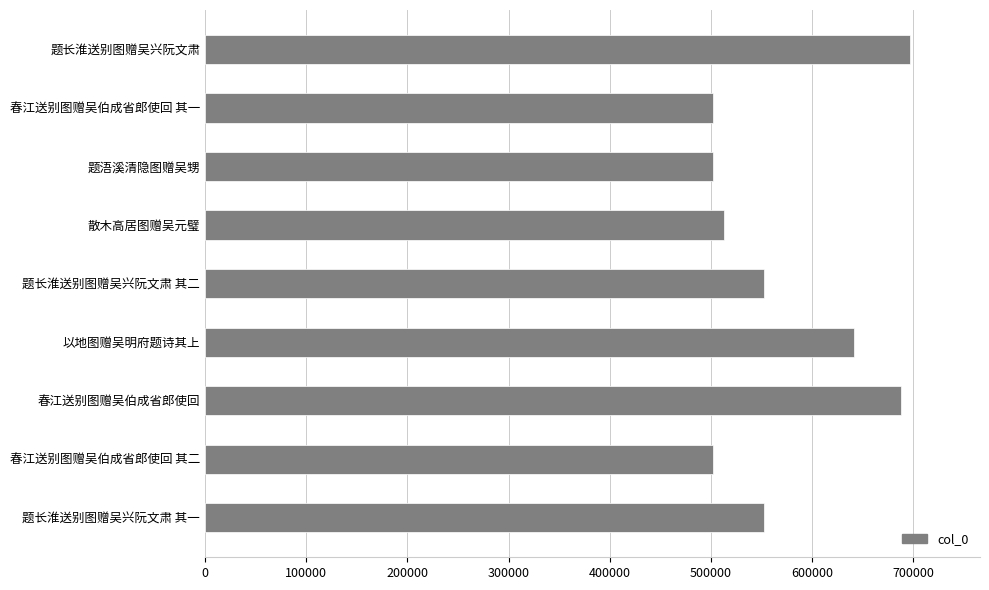

Read the value at 散木高居图赠吴元璧.

512582